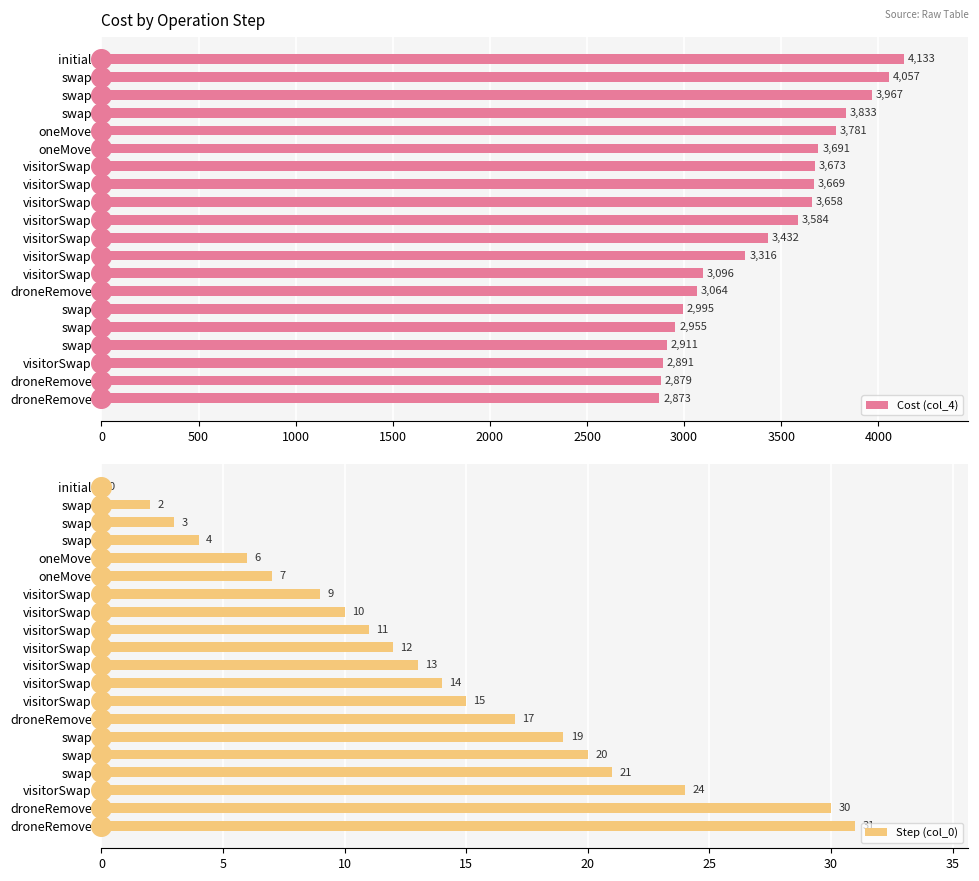

Which series has the largest Y range (max minus min)?

Cost (col_4)